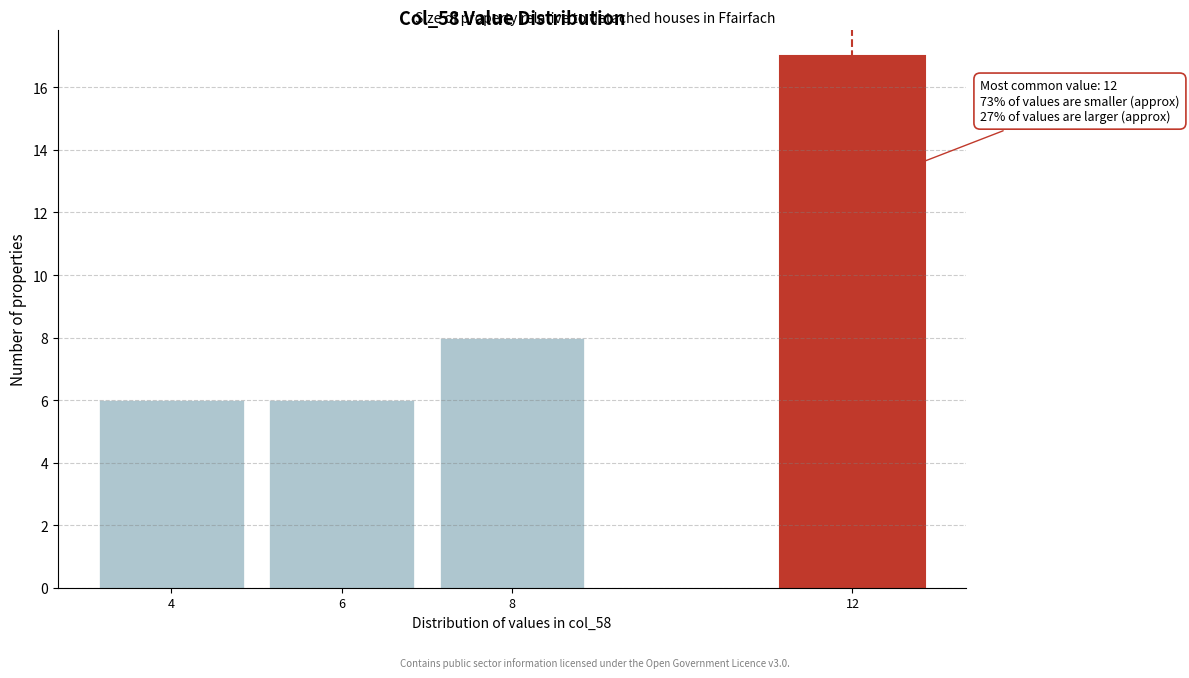

Reading left to right, what are all the values shown in this chart?

4=6	6=6	8=8	12=17